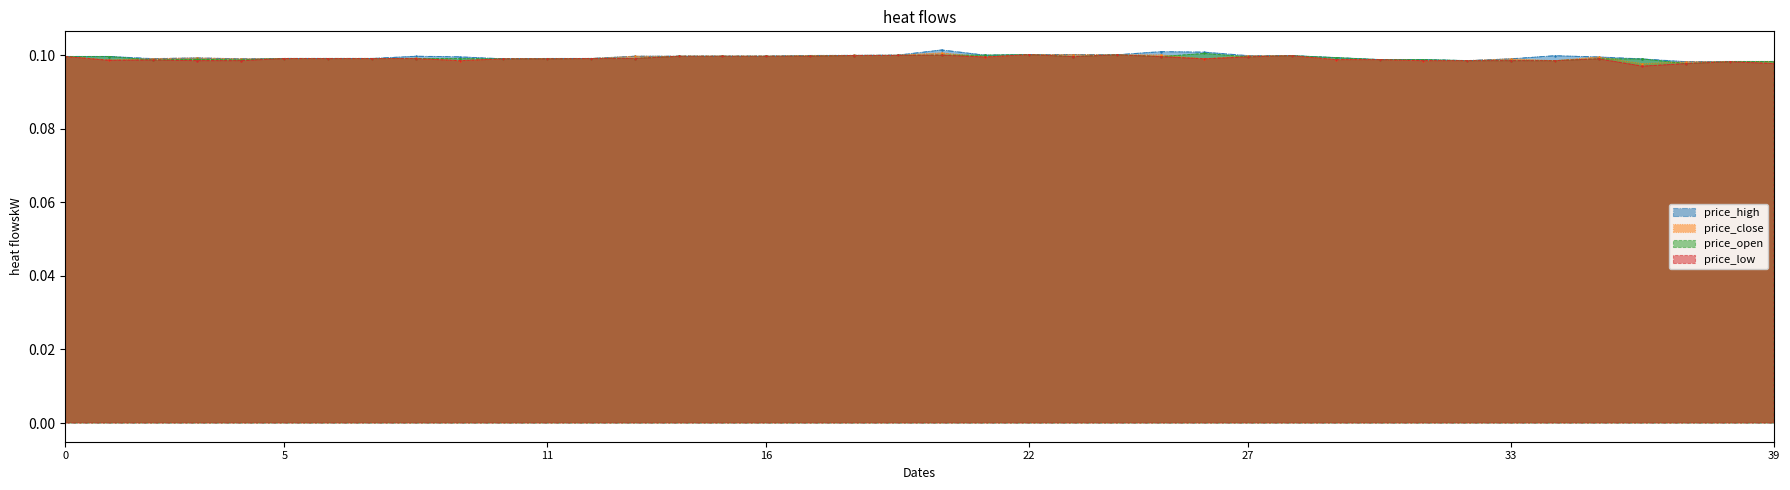

The price_low series shows 0.1 at 16. True or false?

True